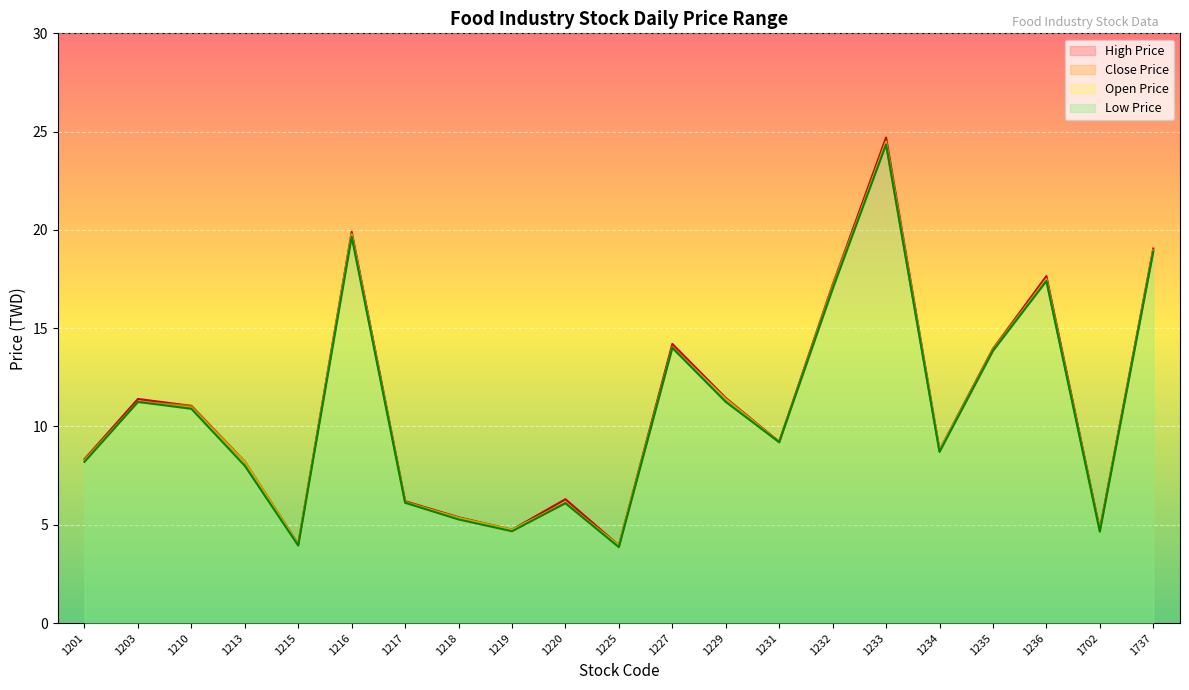

Is it true that High Price equals 13.9 at 1234?

False